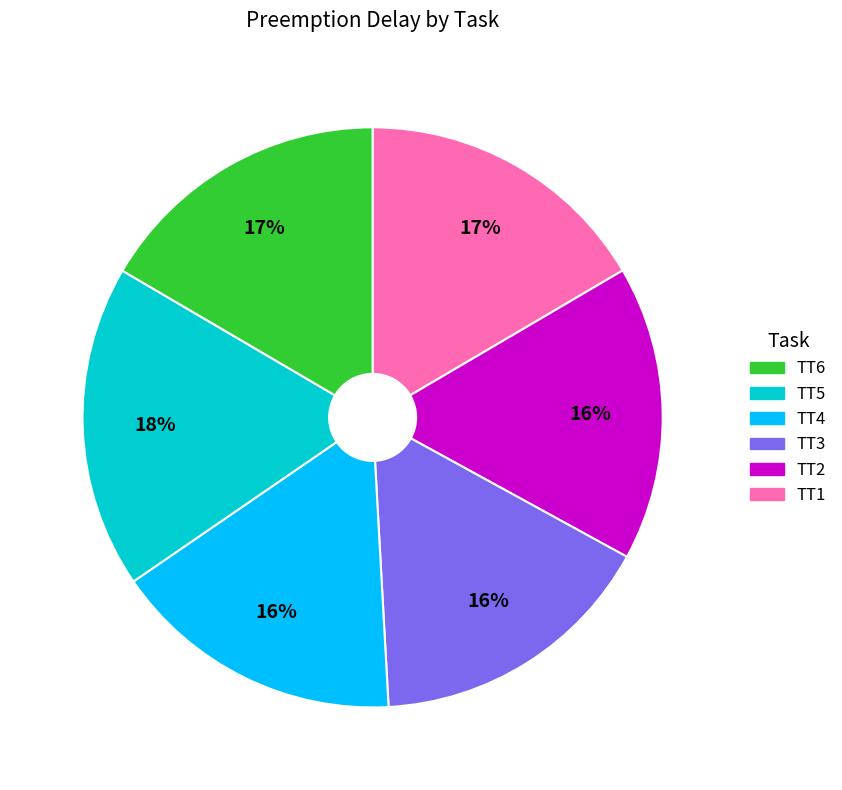

To the nearest percent, what is the average slice percentage?

17%